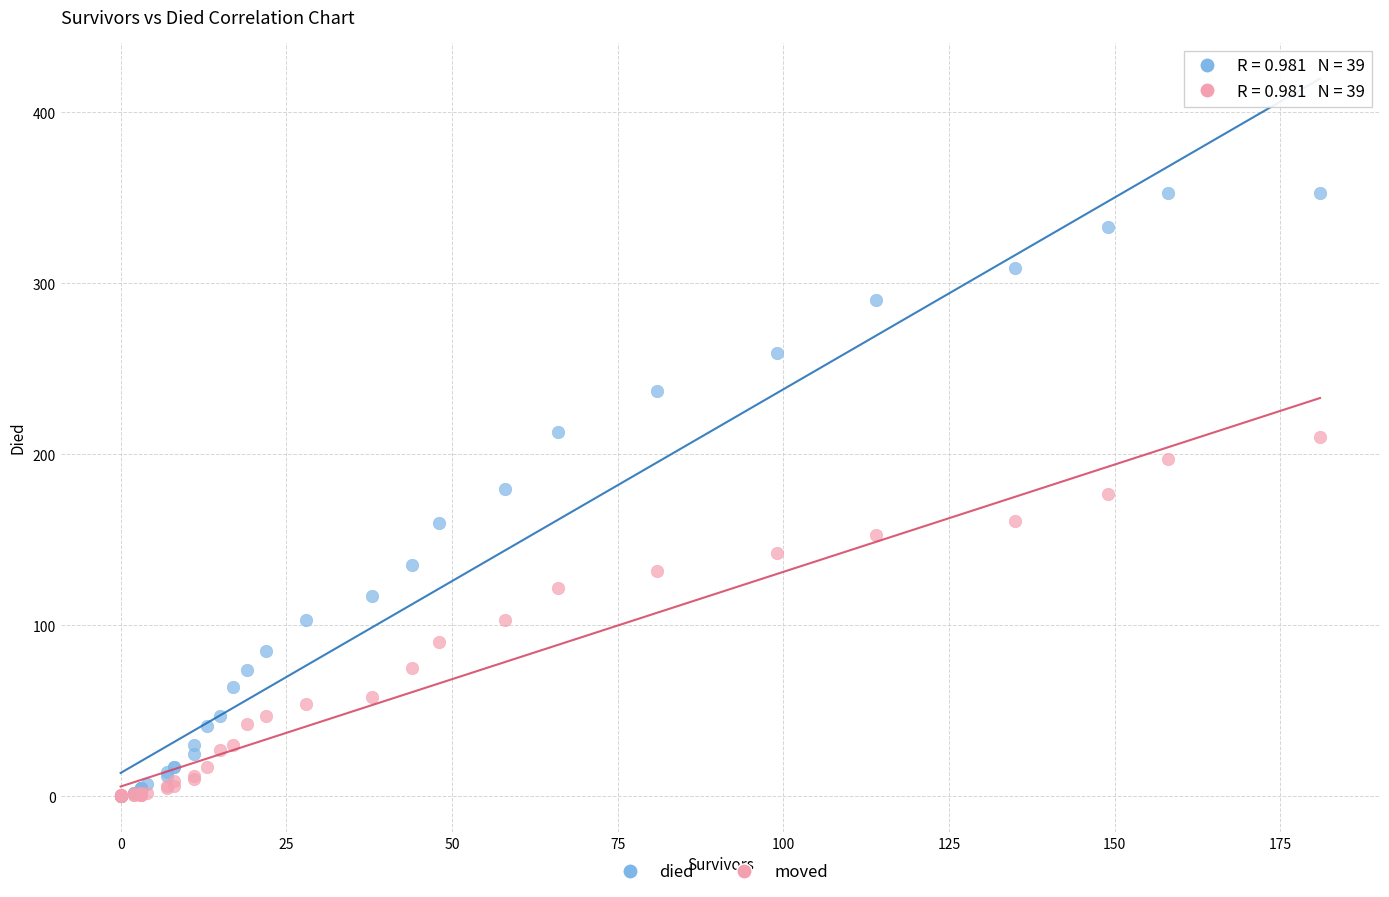

What are all the series names shown in the legend?

died, moved